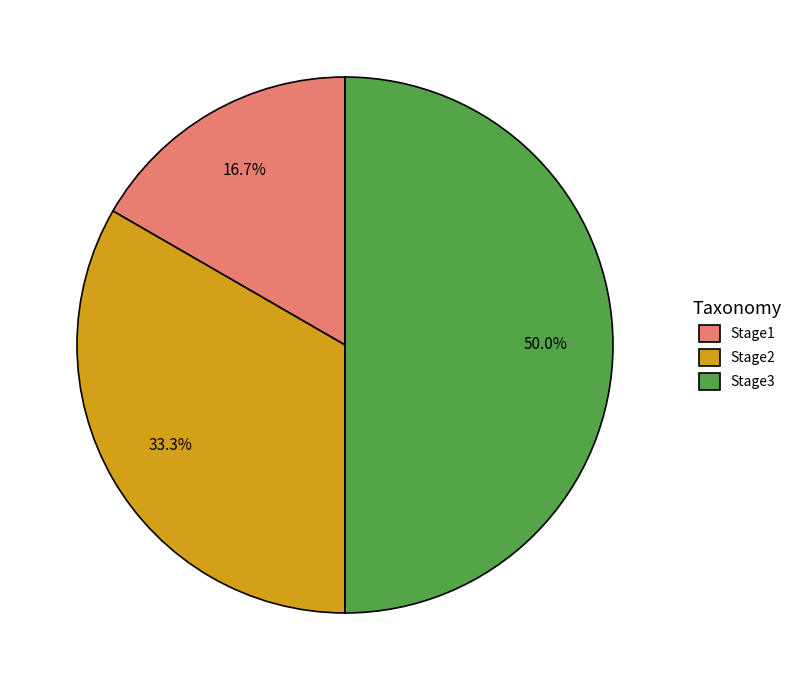

What is the total percentage of Stage2 and Stage3?

83.3%